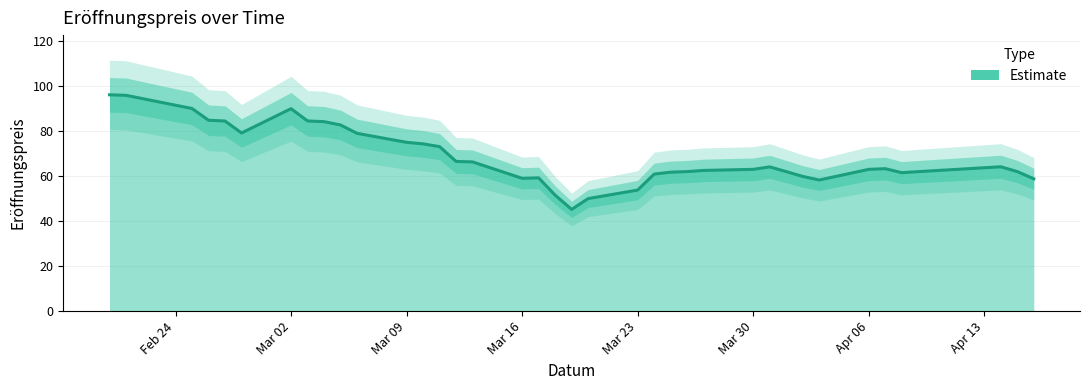

Does the chart have visible grid lines?

Yes